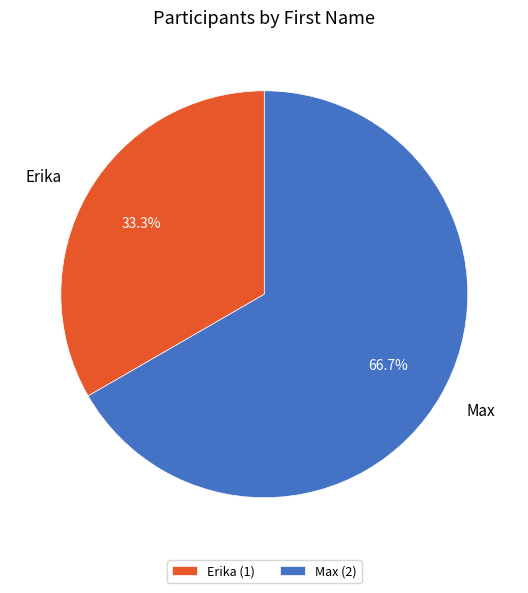

How many segments does this pie chart have?

2